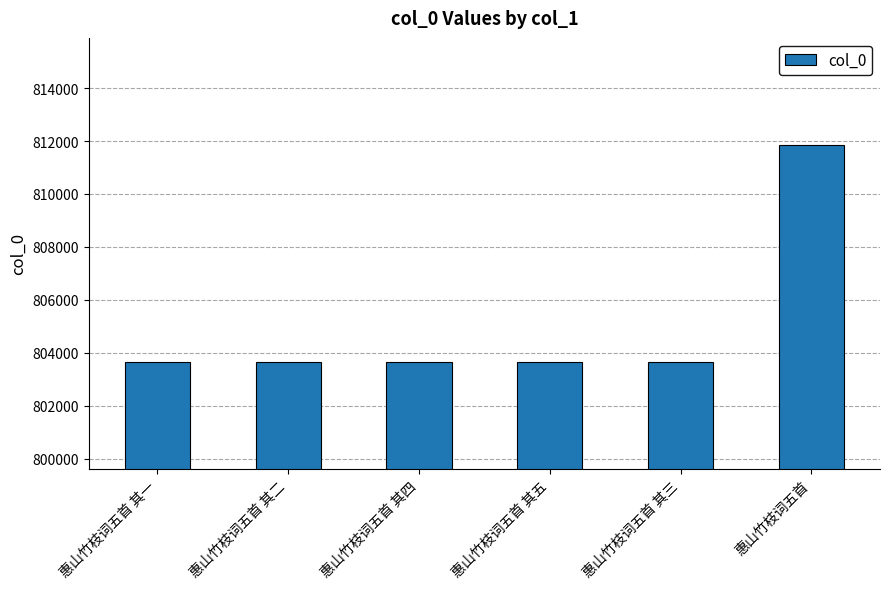

The chart shows a value of 1334557 at 惠山竹枝词五首 其一. True or false?

False